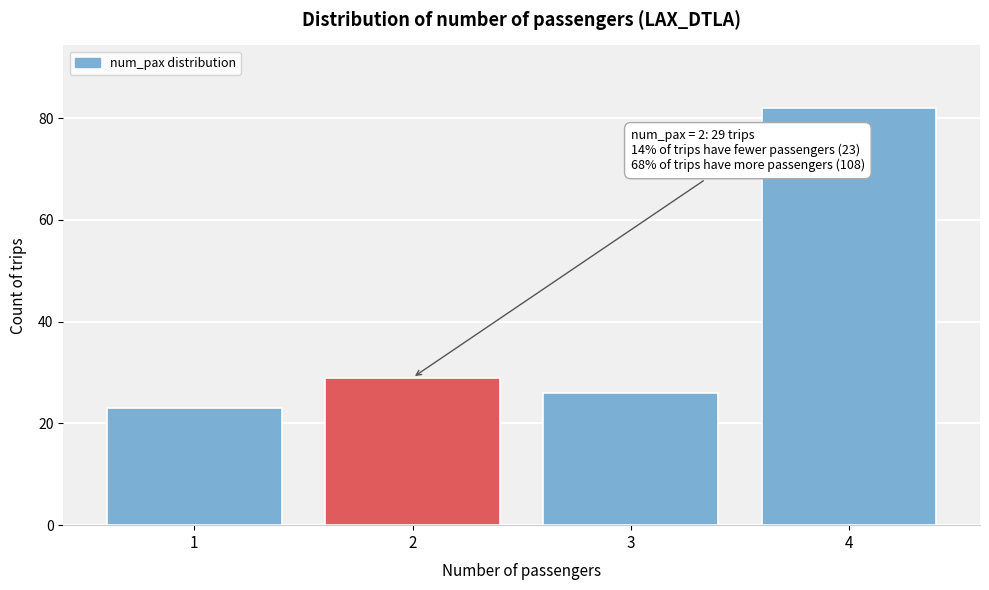

Reading left to right, transcribe all the data shown in this chart.

23	29	26	82